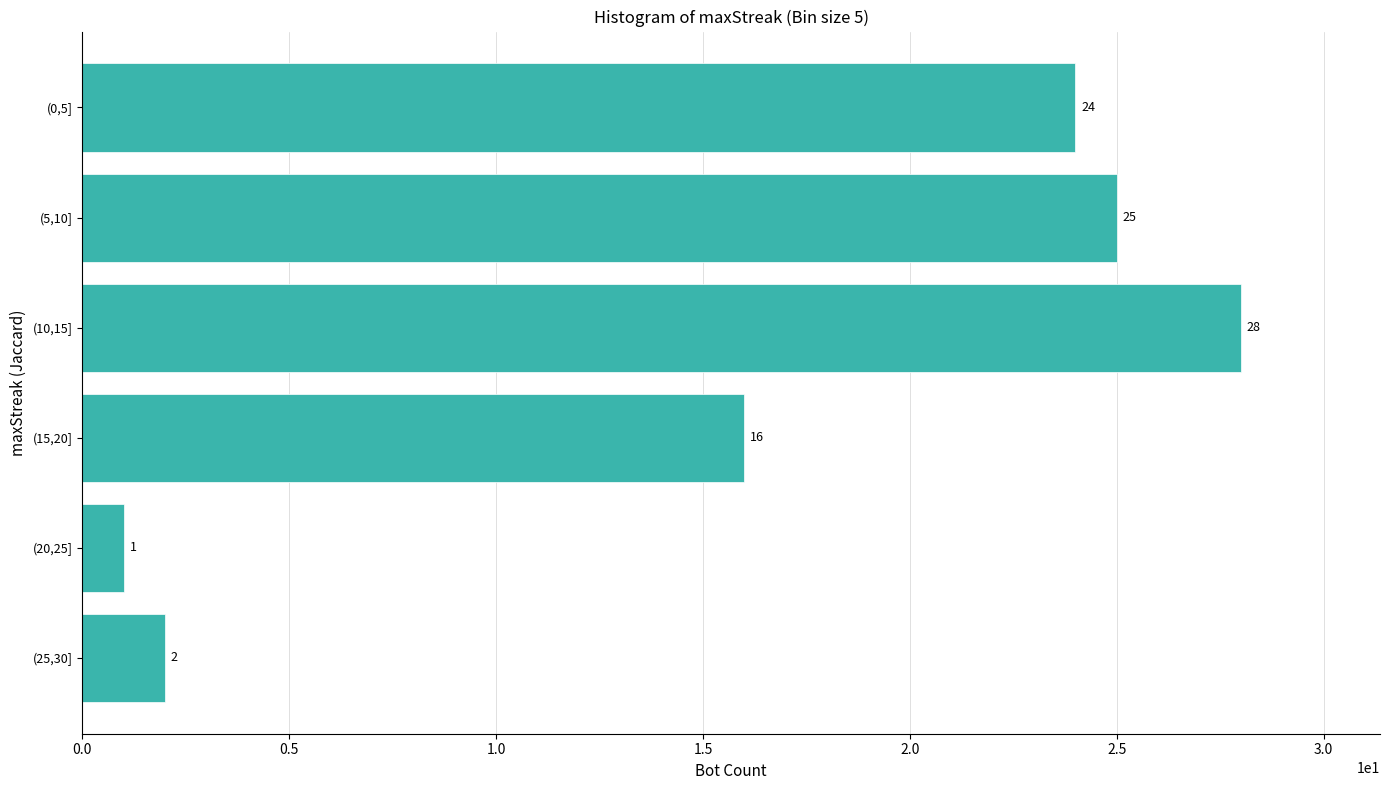

Reading top to bottom, extract all data points from this chart.

(0,5]=24	(5,10]=25	(10,15]=28	(15,20]=16	(20,25]=1	(25,30]=2